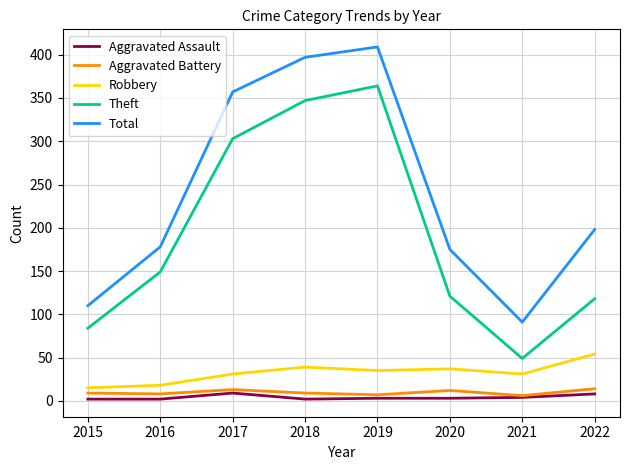

What is the difference between the maximum and minimum values in the Robbery series?

39